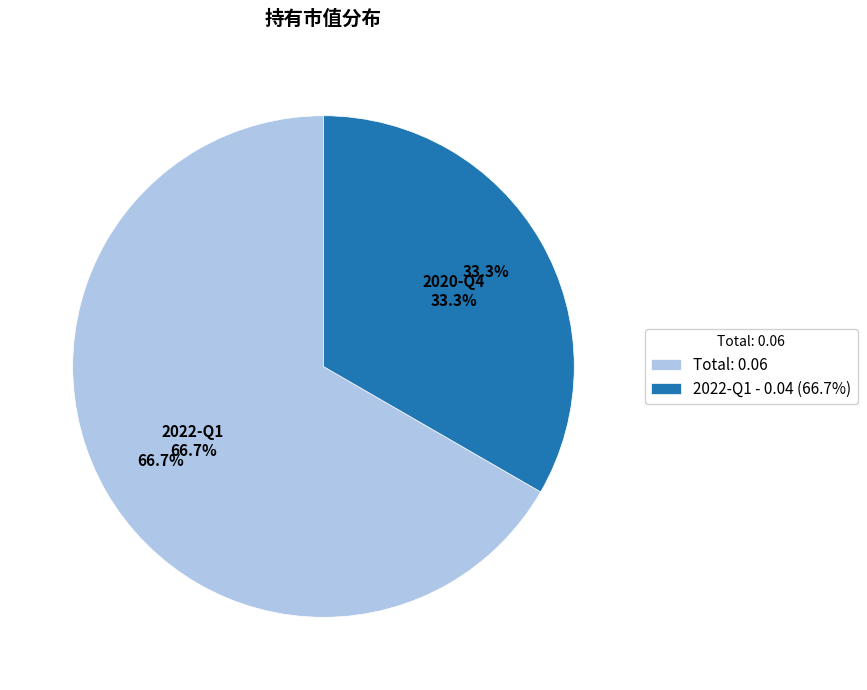

Count the number of slices in the pie.

2